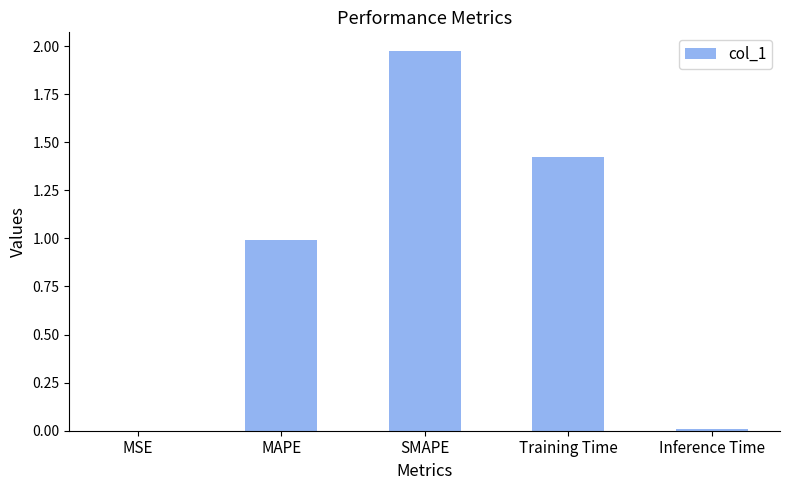

What is the average value?

0.9